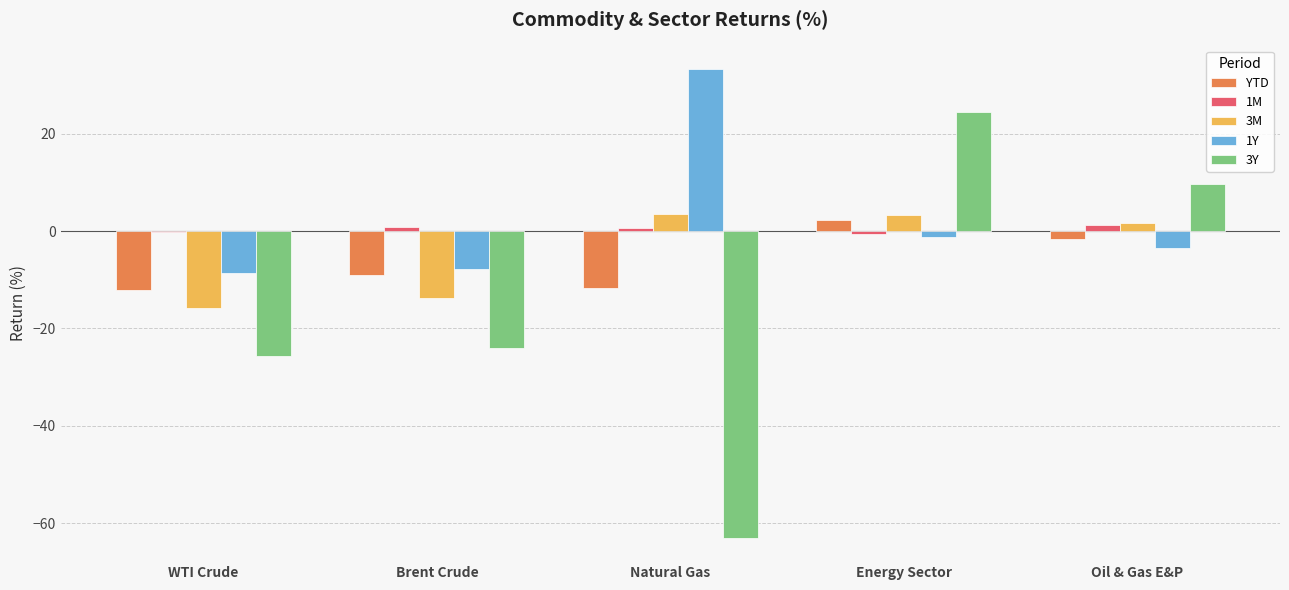

The value of YTD at Natural Gas is -6.4. True or false?

False